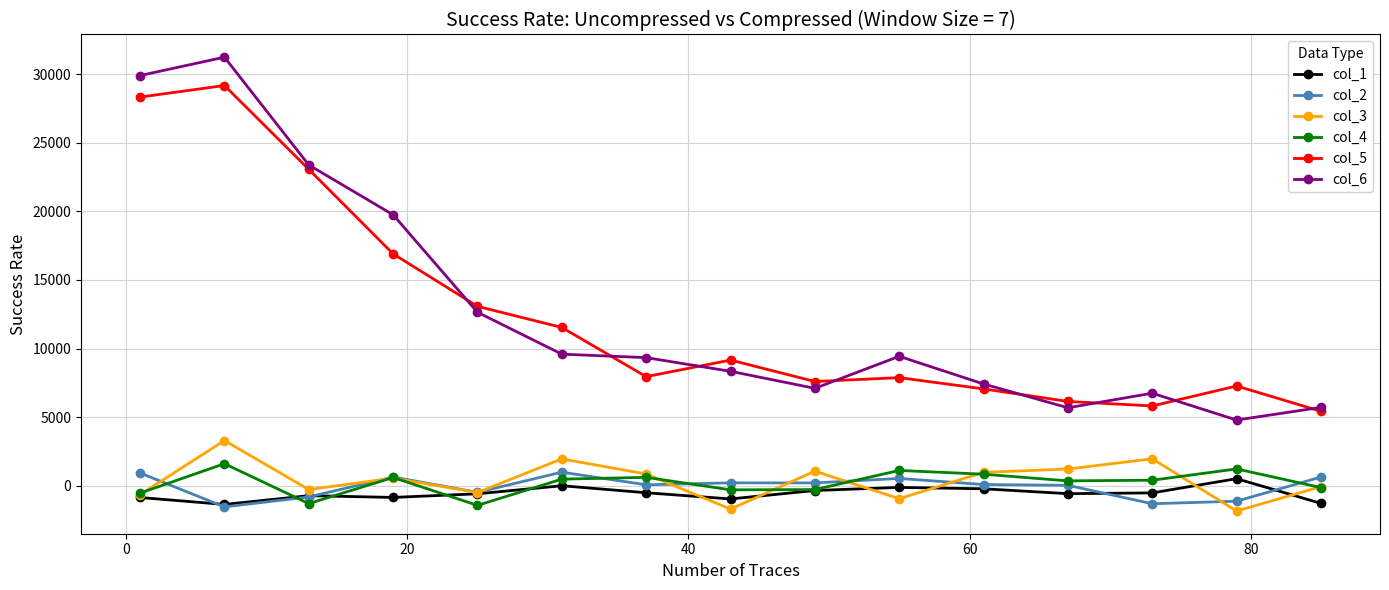

True or false: col_4 and col_6 intersect in this chart.

False